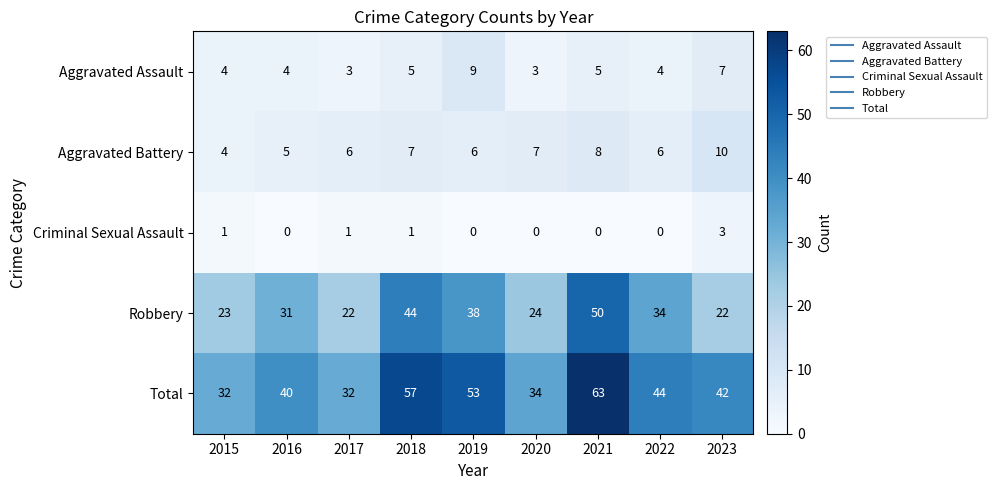

Which series has the largest range (max minus min)?

Total